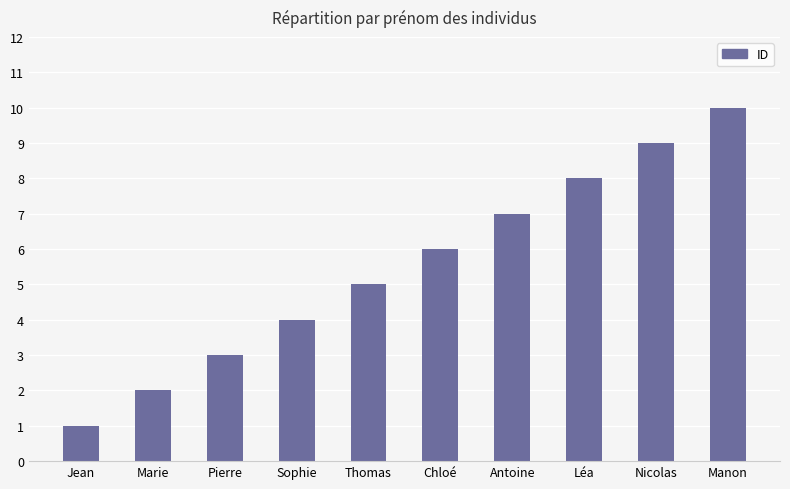

Reading right to left, extract all data points from this chart.

10	9	8	7	6	5	4	3	2	1